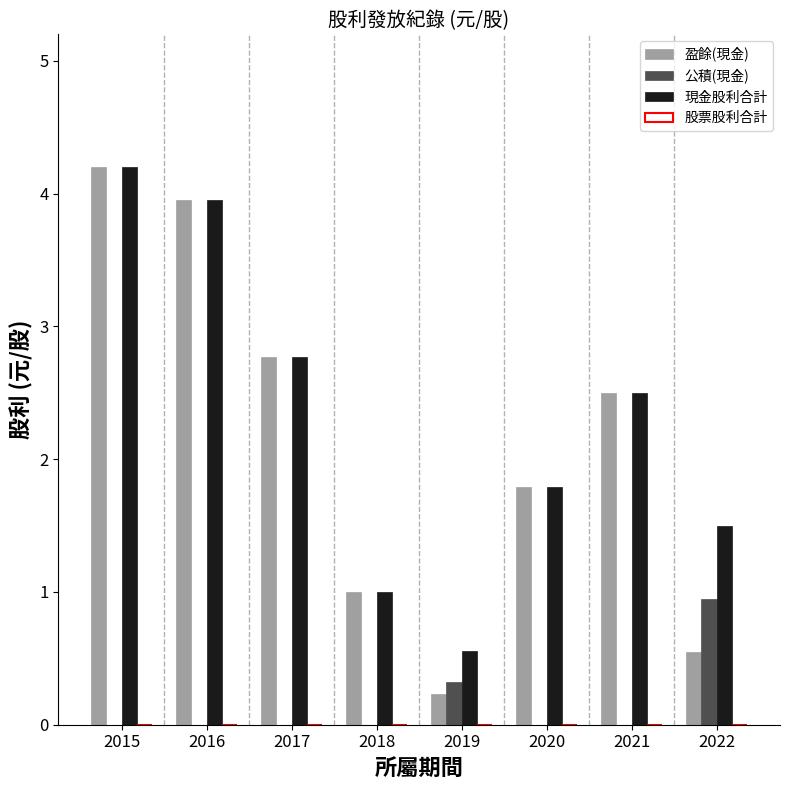

At which label does 盈餘(現金) reach its peak?

2015